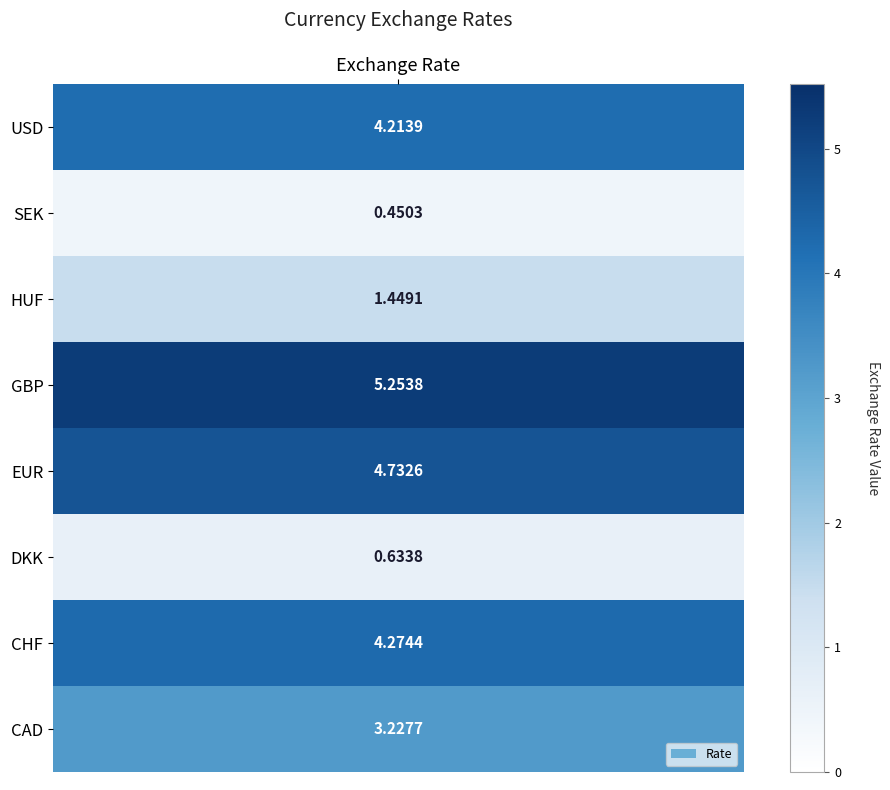

Reading left to right, extract all data points from this chart.

4.2	0.5	1.4	5.3	4.7	0.6	4.3	3.2